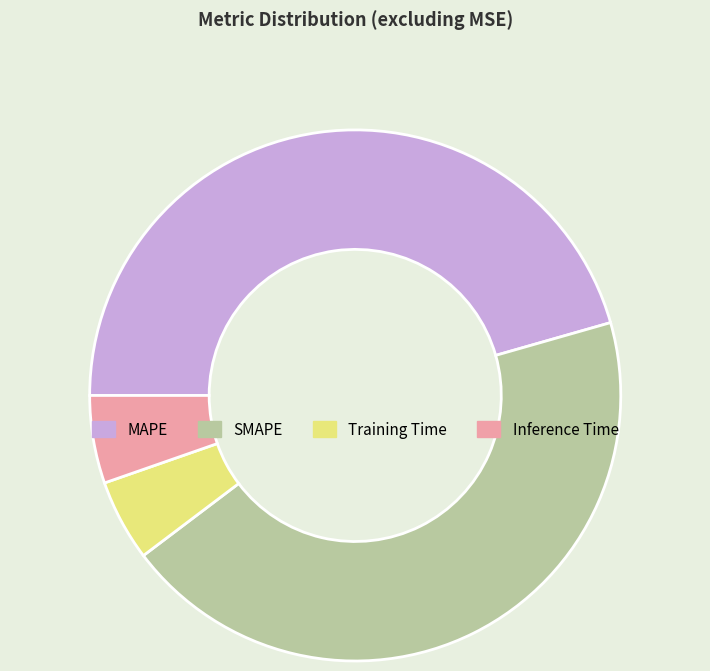

Do Inference Time and Training Time together represent more than half of the pie?

No